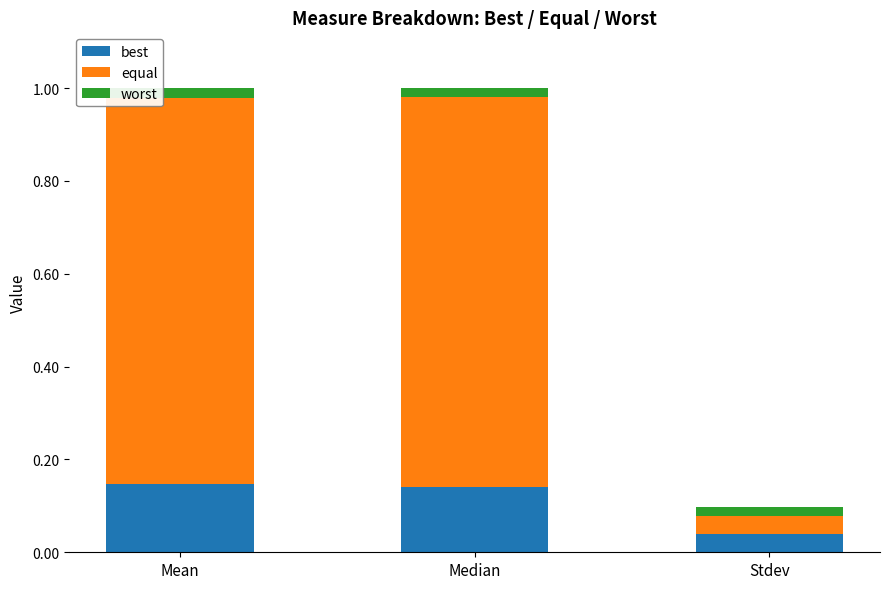

At which label is best closest to 0?

Stdev